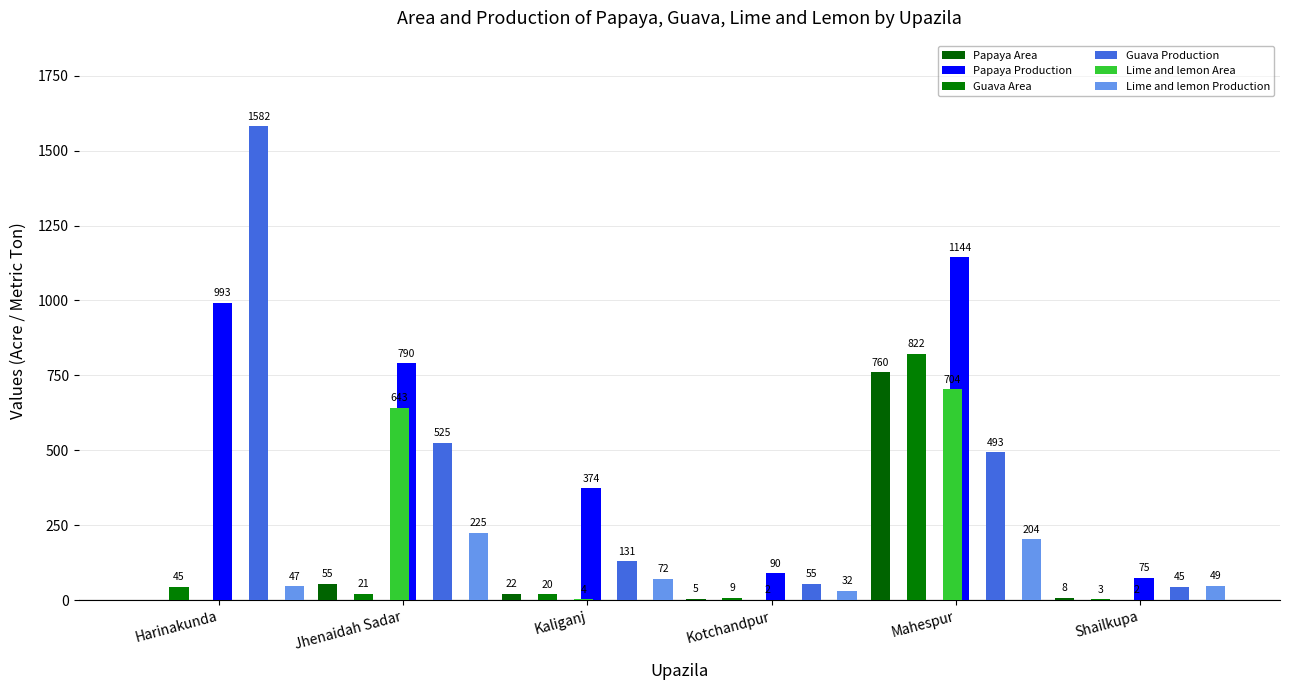

Reading left to right, list all the values displayed in this chart.

Papaya Area: 0	55	22	5	760	8
Papaya Production: 993	790	374	90	1144	75
Guava Area: 45	21	20	9	822	3
Guava Production: 1582	525	131	55	493	45
Lime and lemon Area: 0	643	4	2	704	2
Lime and lemon Production: 47	225	72	32	204	49